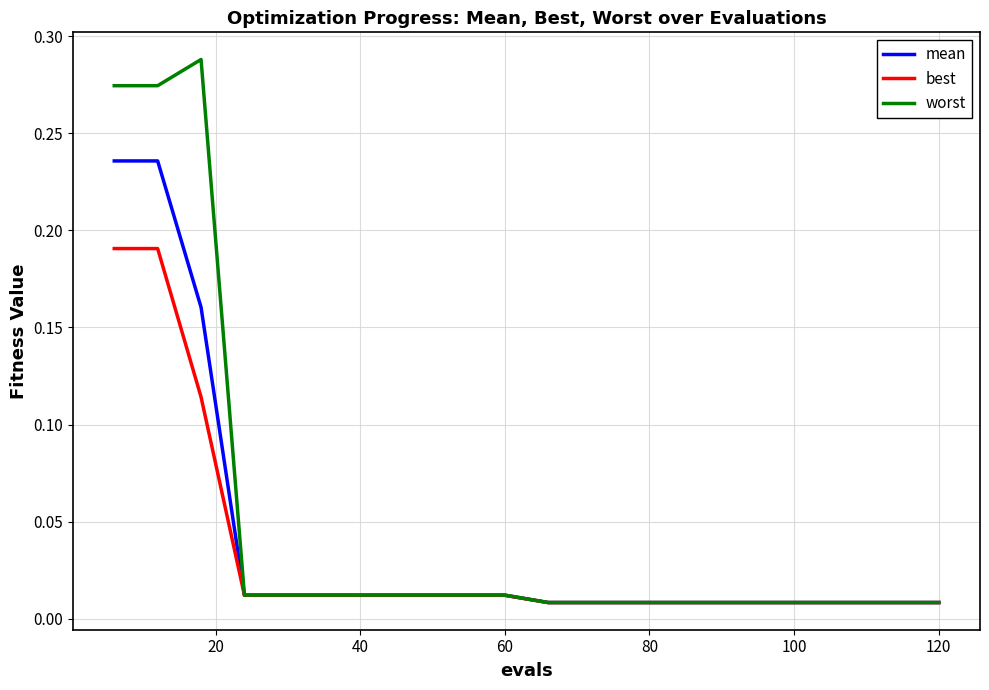

Which series has the widest spread of values?

worst